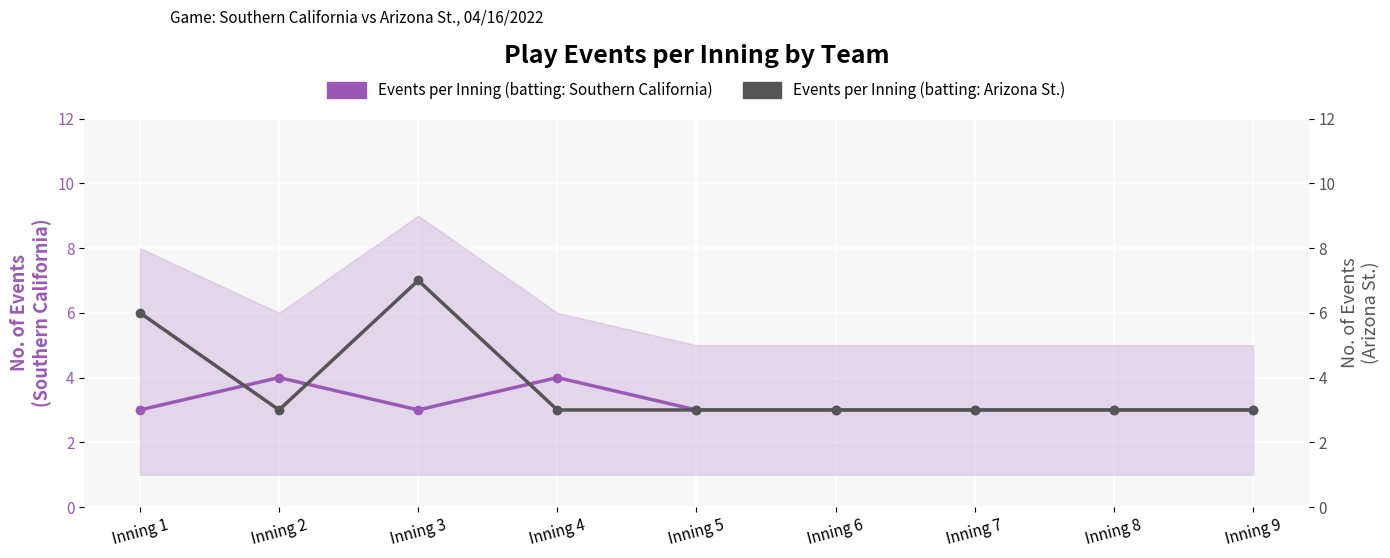

At which category does Events per Inning (batting: Arizona St.) reach its first local valley?

Inning 2